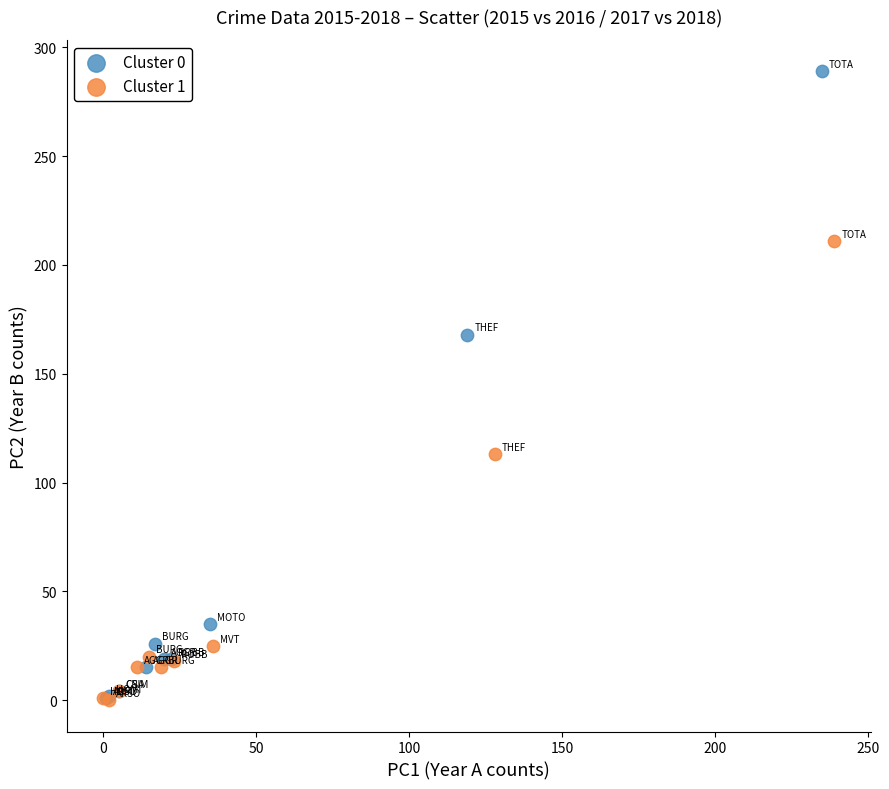

Which series contains the highest Y value?

Cluster 0